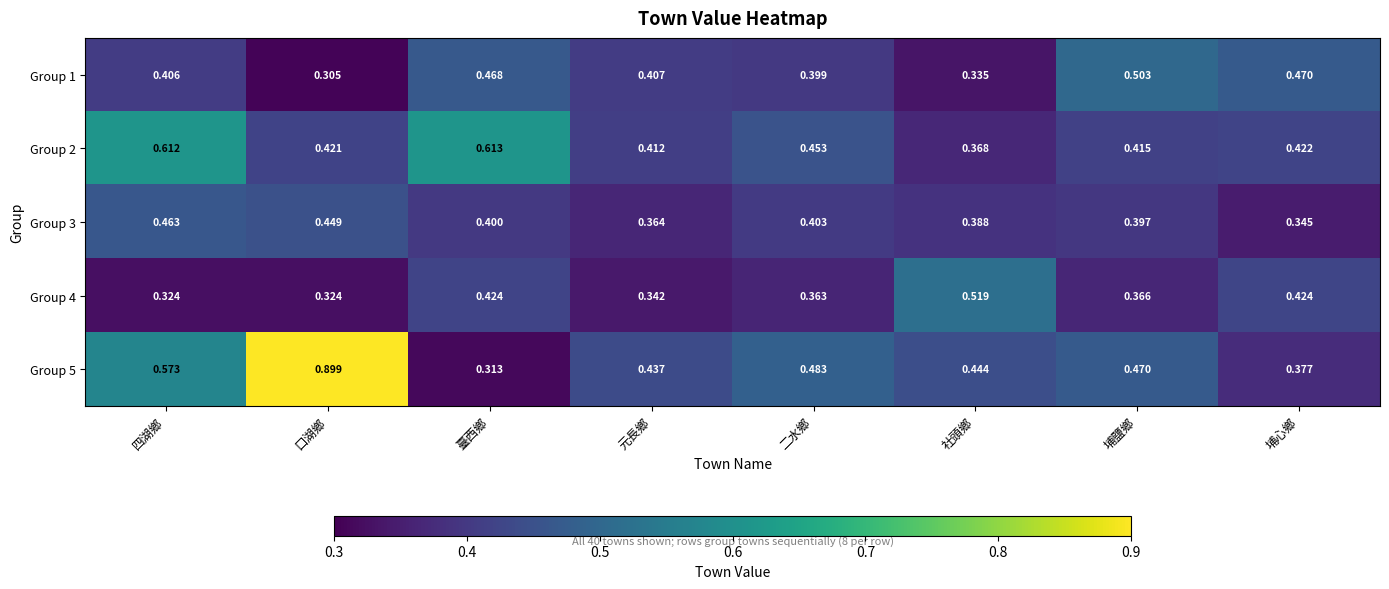

List the labels in order of Group 2 value, largest first.

臺西鄉, 四湖鄉, 二水鄉, 埔心鄉, 口湖鄉, 埔鹽鄉, 元長鄉, 社頭鄉